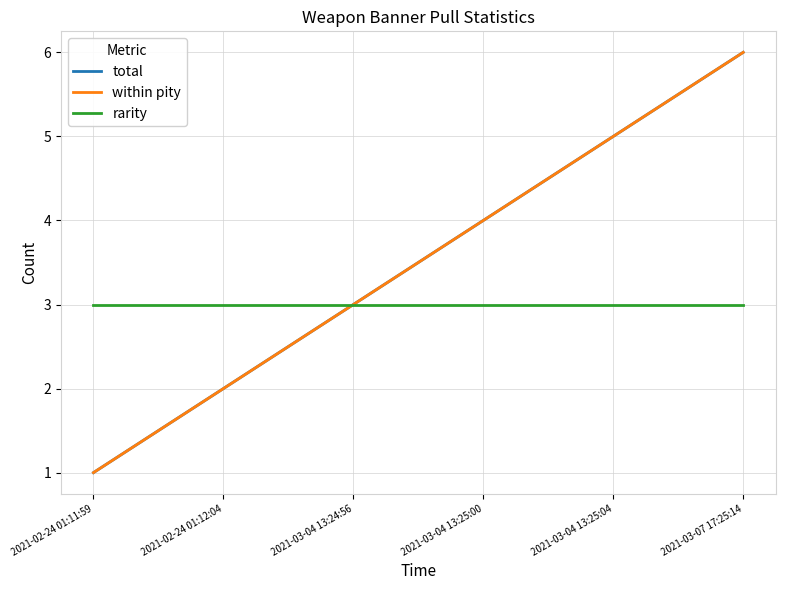

Rank the series at 2021-03-04 13:25:04 from highest to lowest value.

total, within pity, rarity